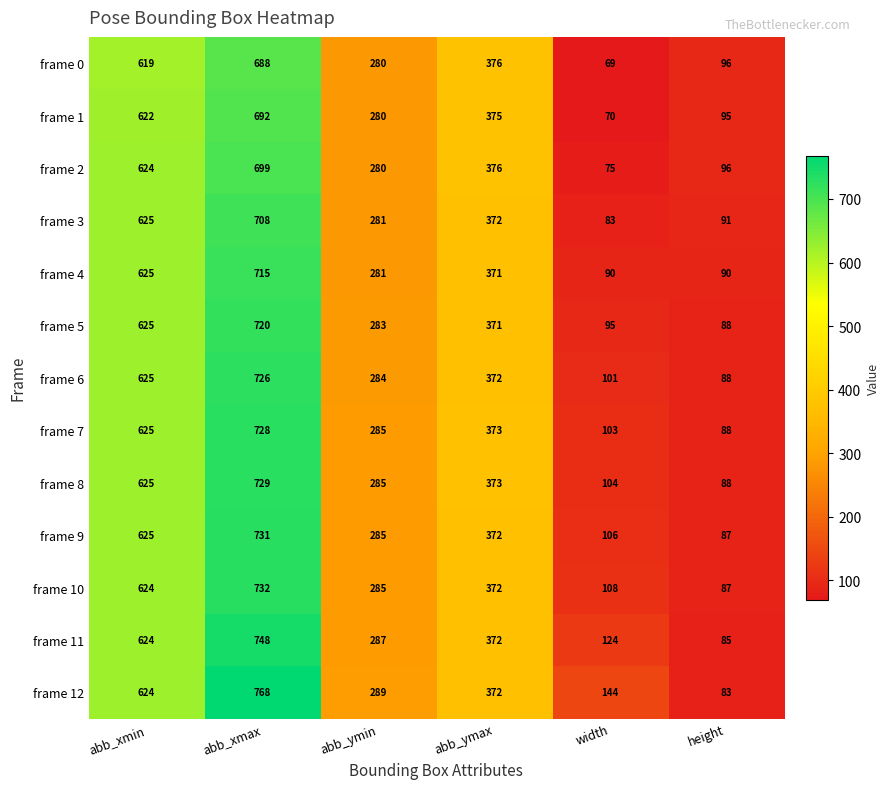

What is the lowest value of the frame 4 series?

90